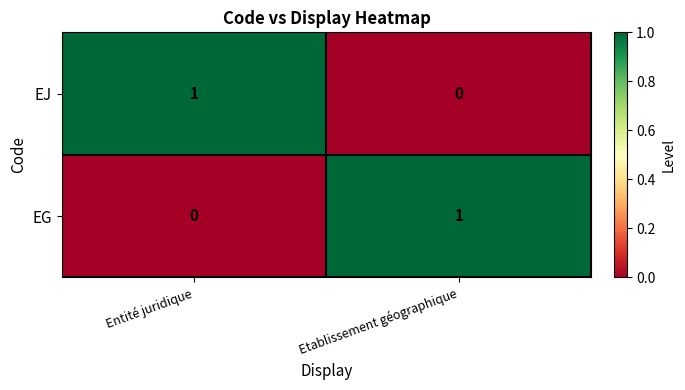

True or false: EJ has a value of 0 at Etablissement géographique.

True